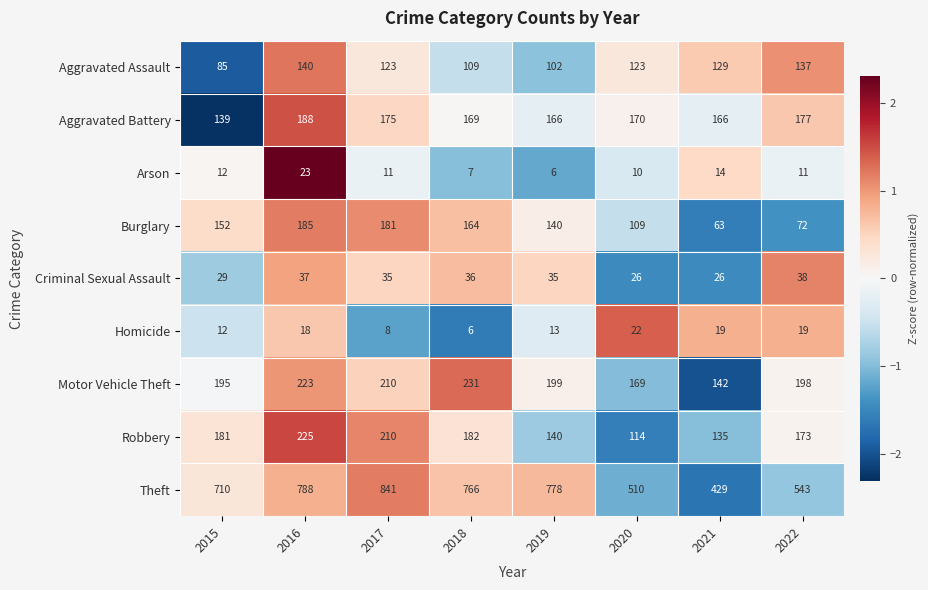

Where is Burglary nearest to the value 124?

2020